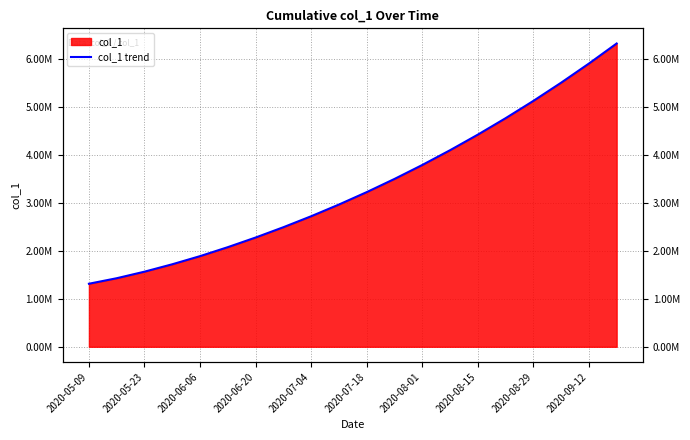

How many lines are shown in the chart?

1